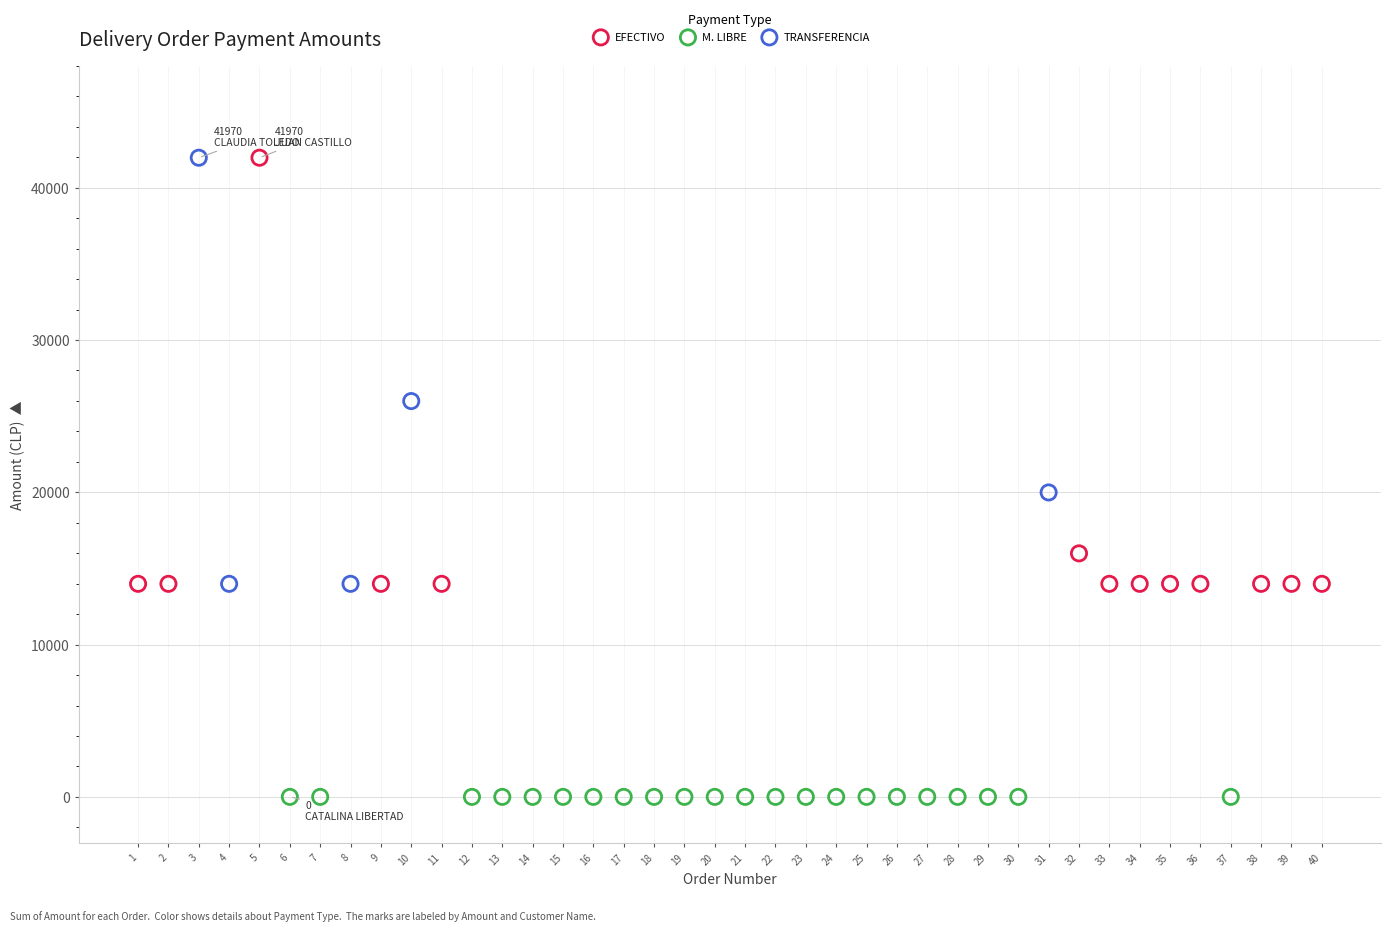

Which series reaches the minimum Y coordinate?

M. LIBRE